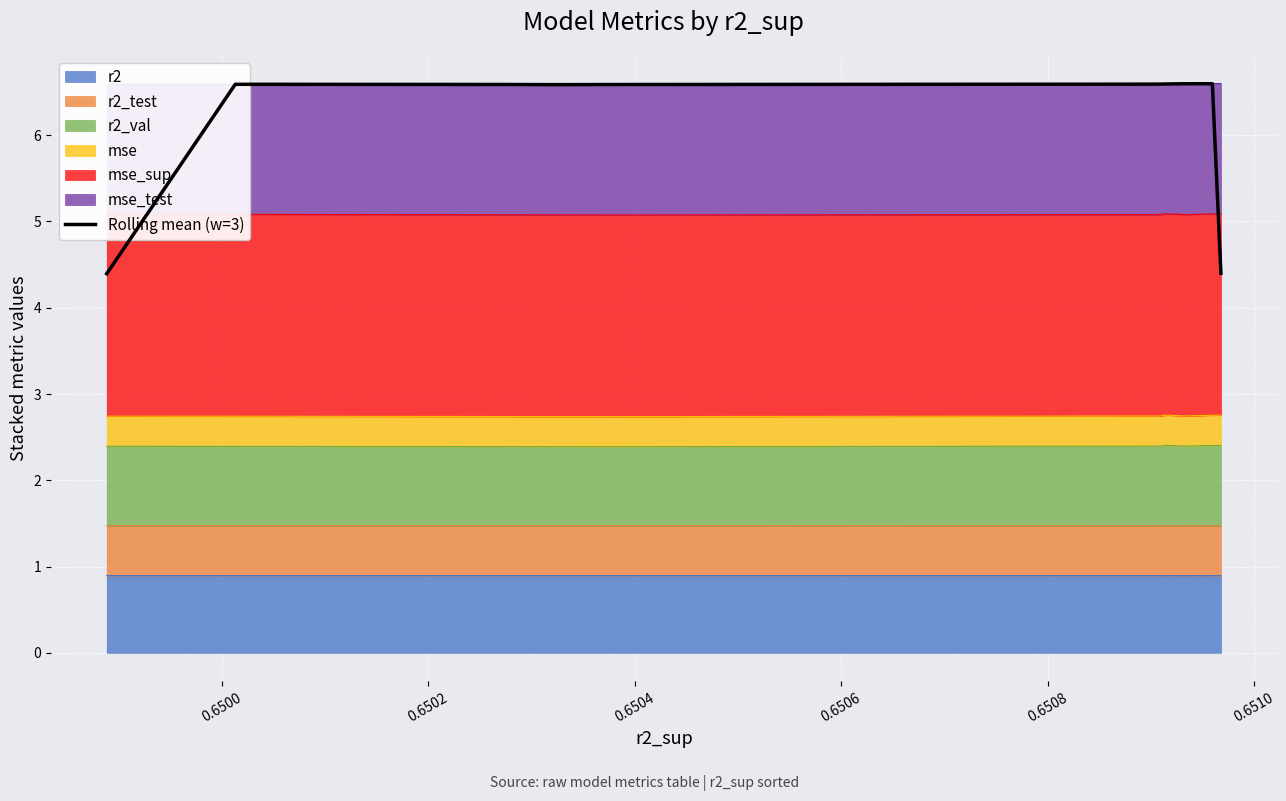

Reading left to right, extract all data points from this chart.

4.4	6.6	6.6	6.6	6.6	6.6	6.6	6.6	6.6	4.4